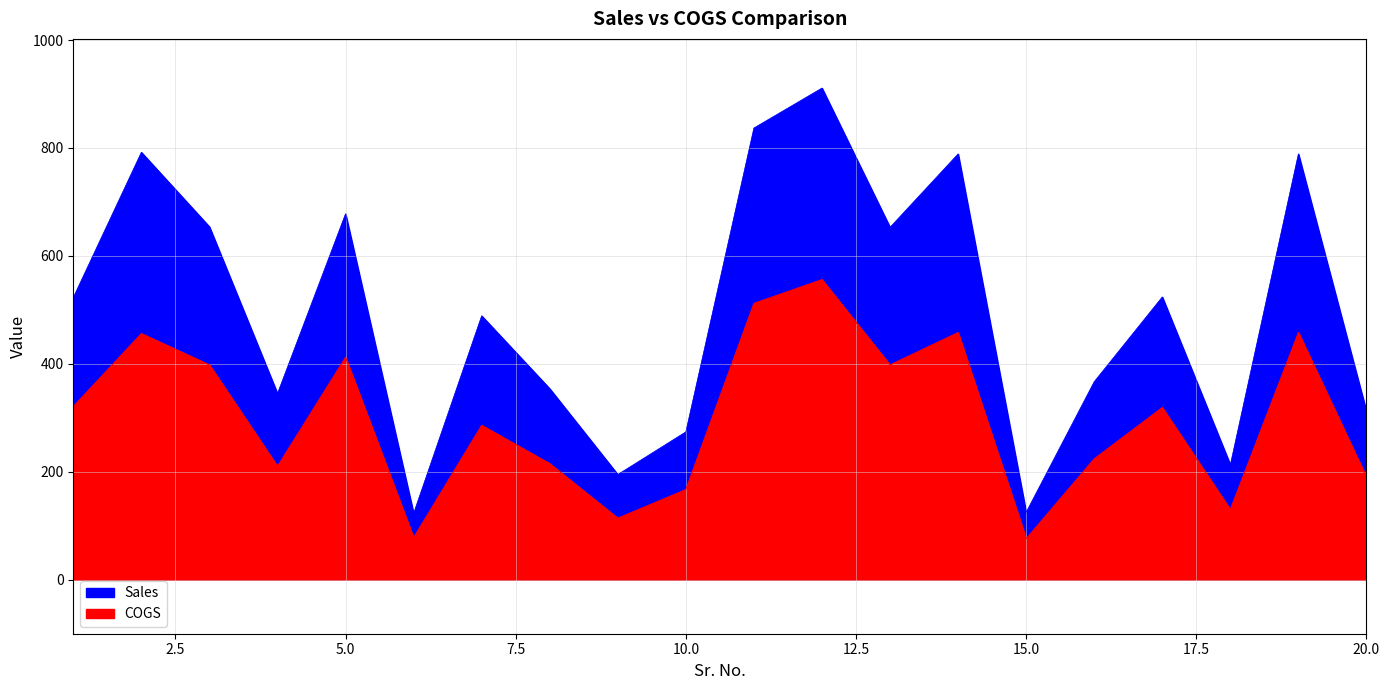

At which category does COGS reach its first local valley?

4